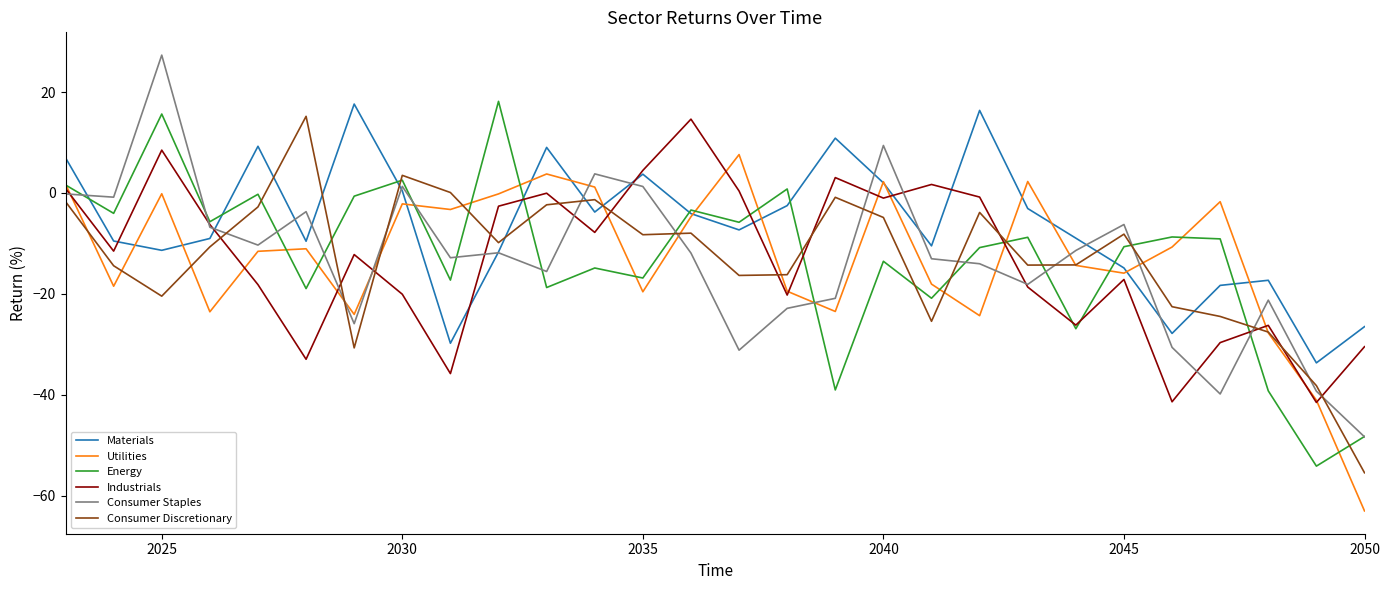

Which series has the largest total across all categories?

Materials